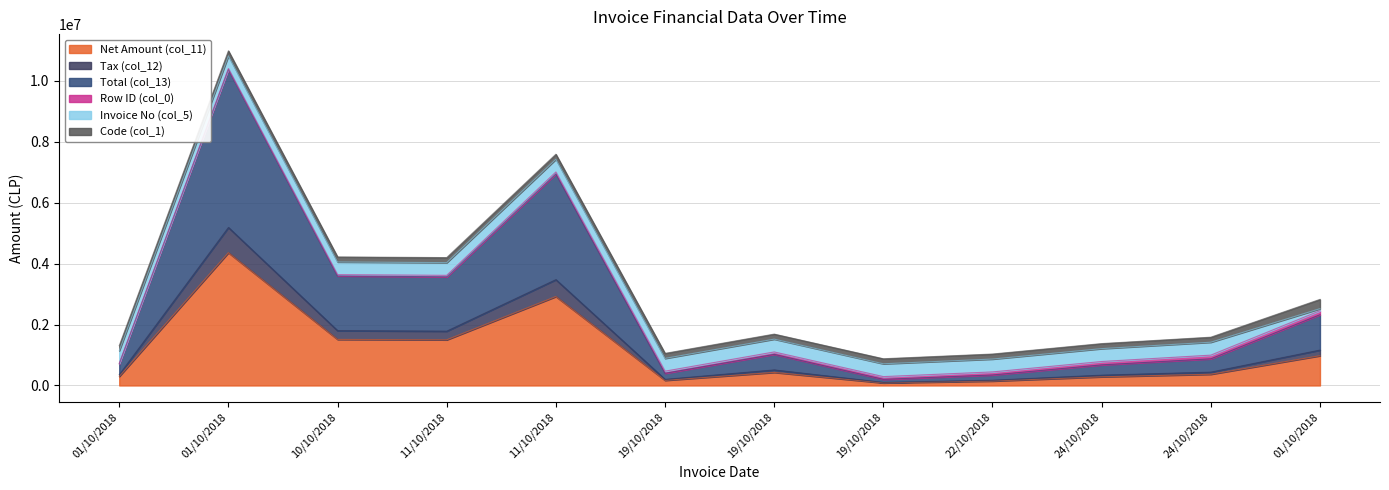

At which label does col_11 (net_amount) first exceed 429000?

01/10/2018